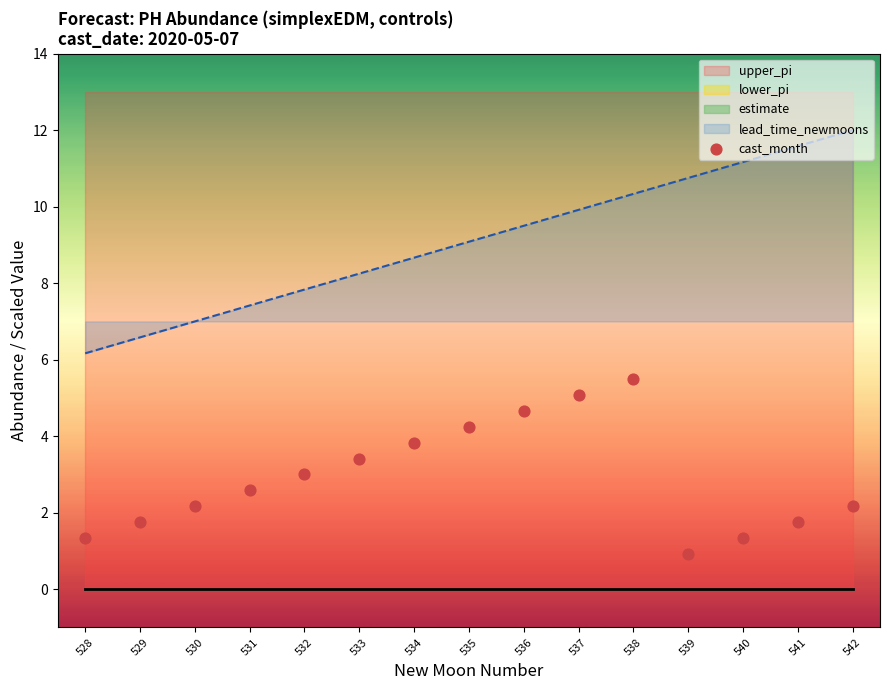

What is the ratio of the value at 535 to the value at 541?

2.4